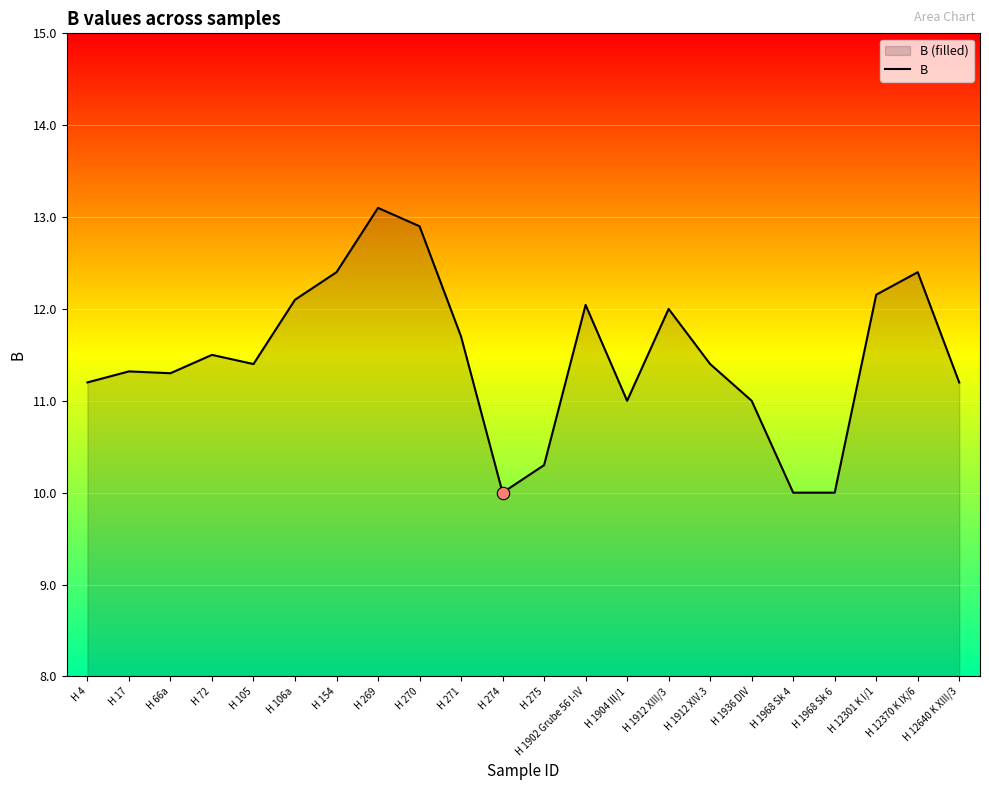

What is the change in value from H 271 to H 12640 K XIII/3?

-0.5